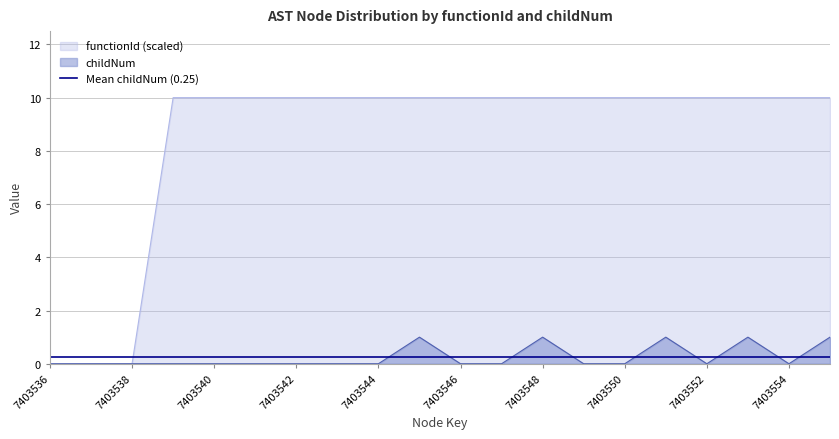

At how many categories does at least one series exceed 0?

17